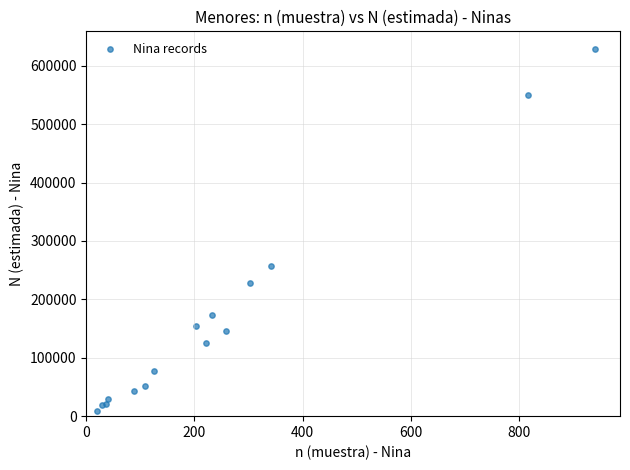

What Y value in the scatter plot is closest to 318435?

256553